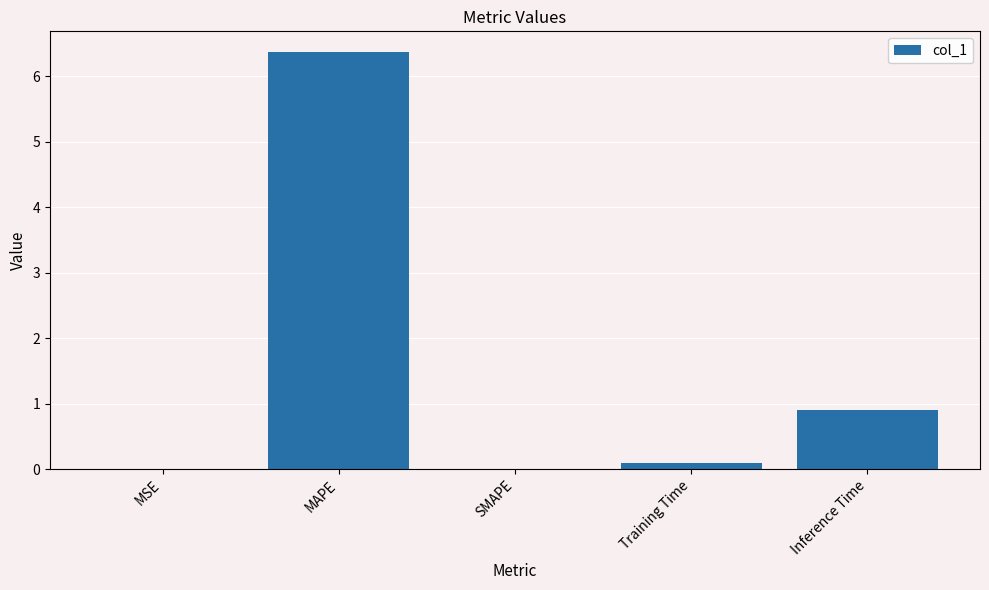

What is the sum of the values at SMAPE and Training Time?

0.1